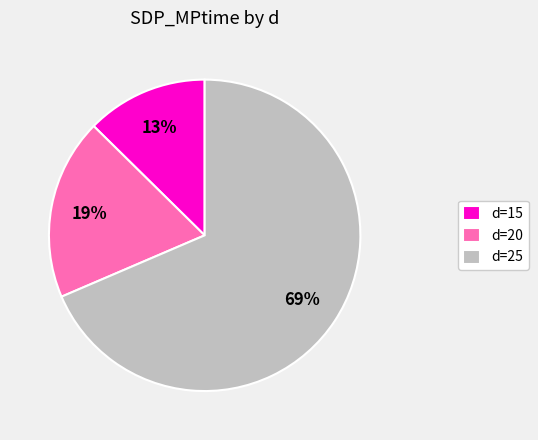

Is it true that d=25 is 54% of the pie?

False